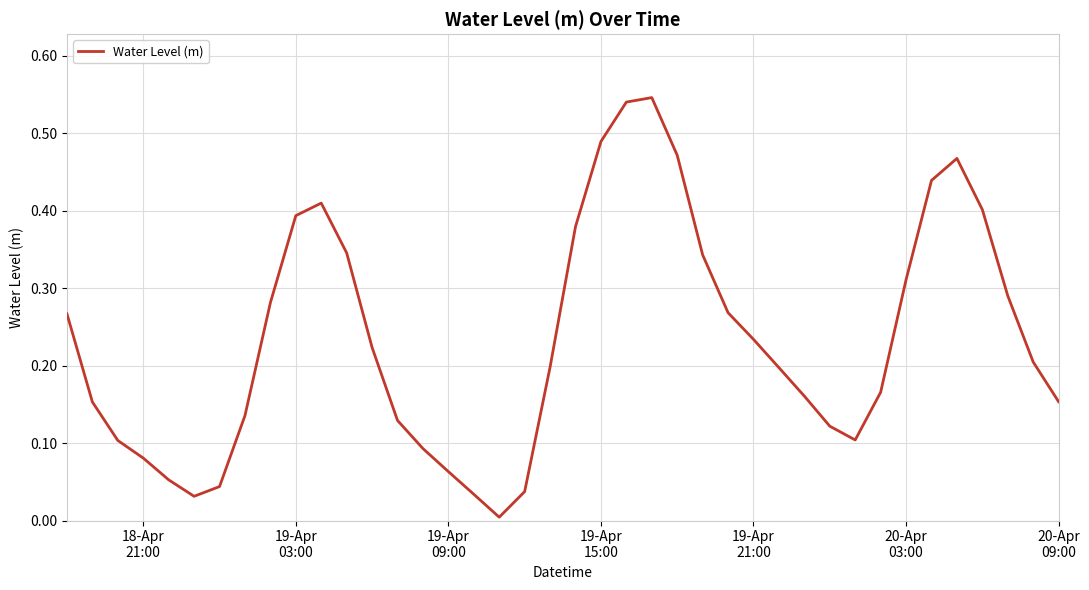

Is this an area chart (filled region under the line)?

No